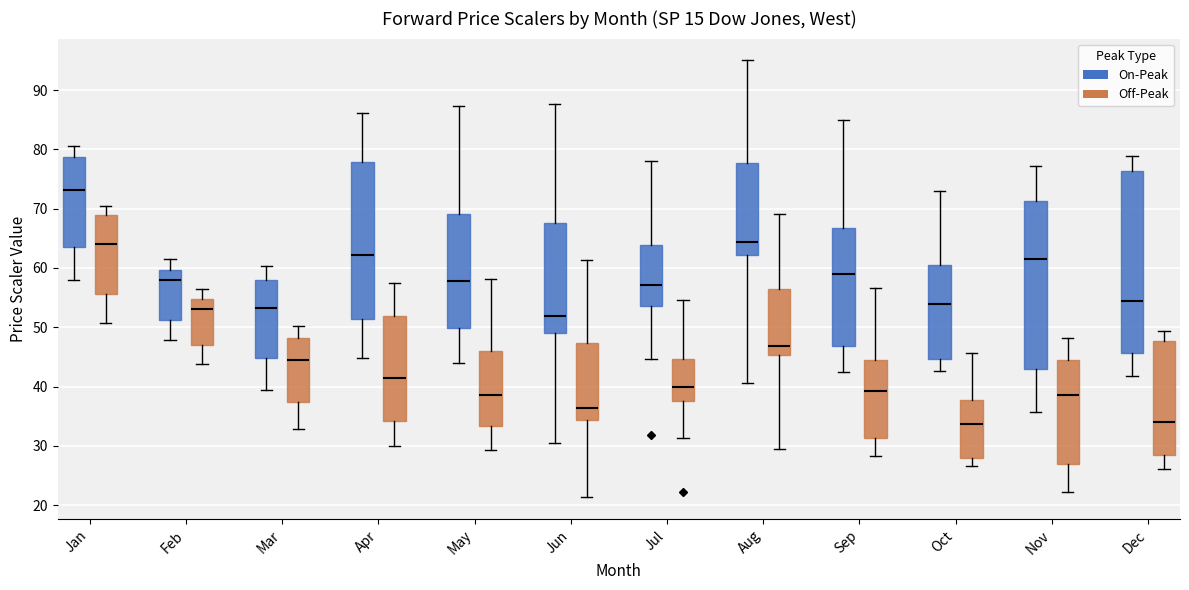

Where does the lower whisker of the box for Aug (On-Peak) end on the y-axis? The values are not printed on the chart, so give them approximately, as read against the axis.

41